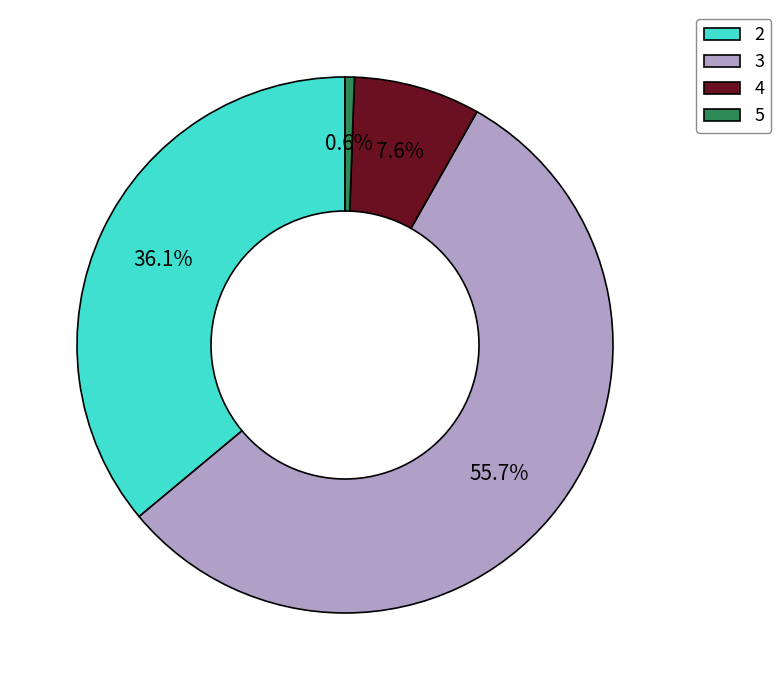

Rank the categories by value from highest to lowest.

3, 2, 4, 5